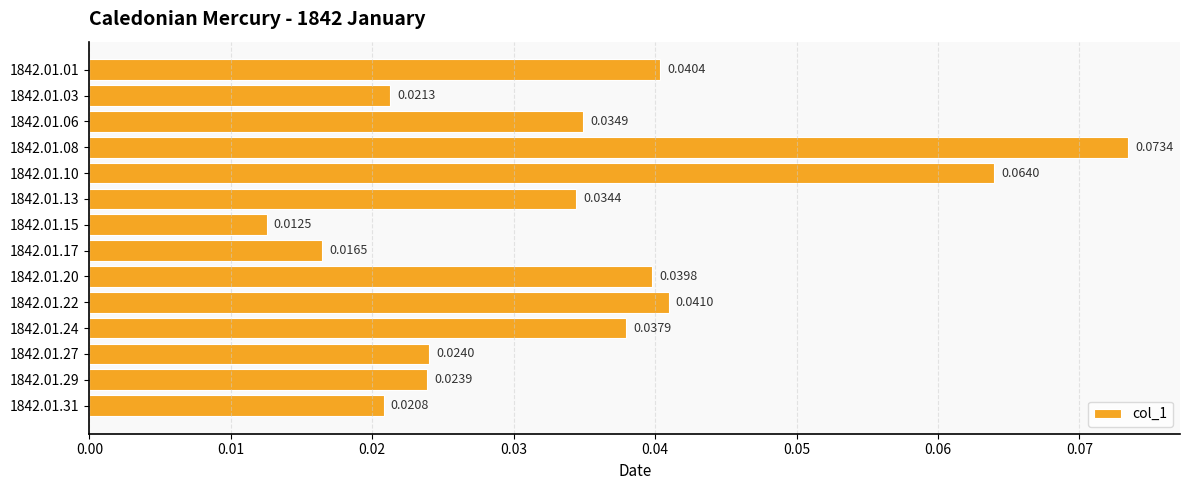

What is the sum of all values?

0.5